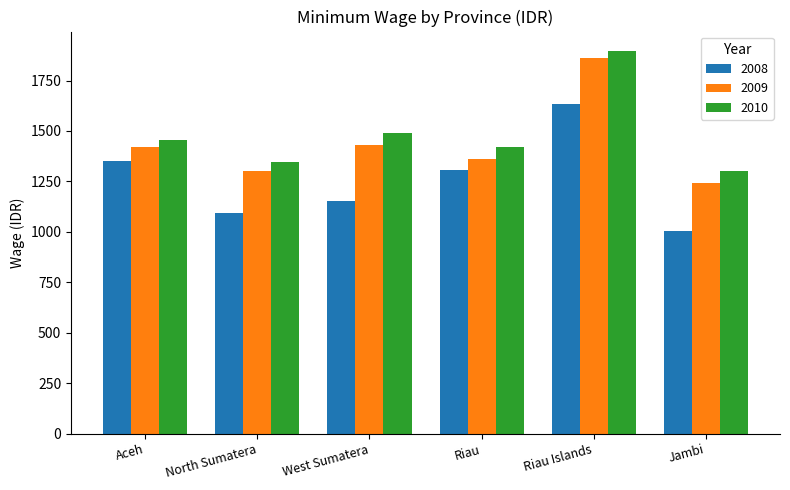

Count the number of data series in this chart.

3